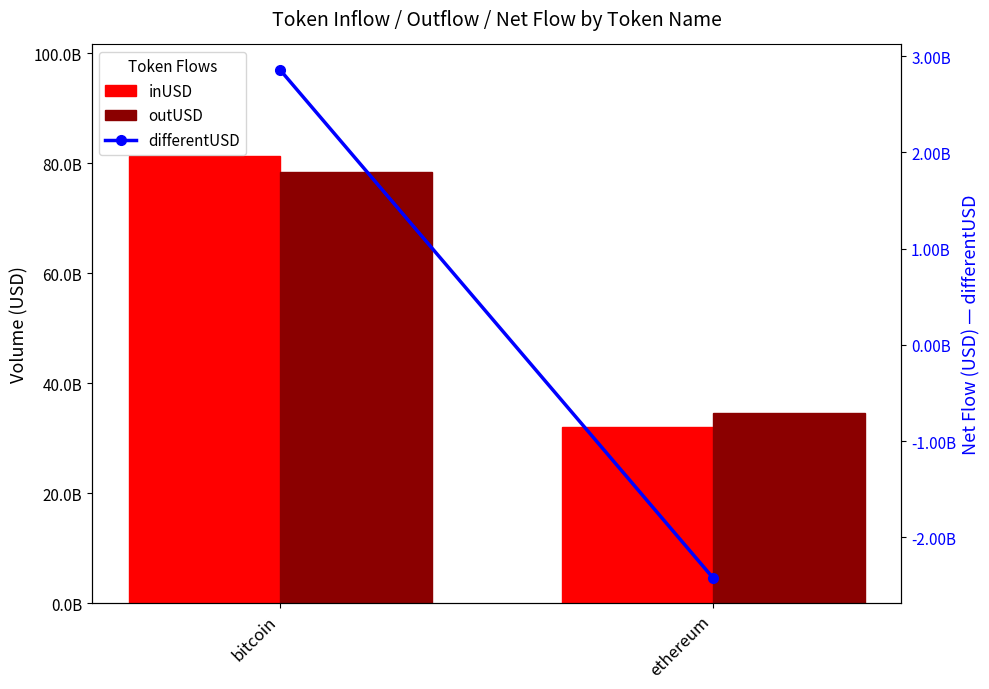

Is the value of differentUSD at bitcoin greater than the value of outUSD at bitcoin?

No